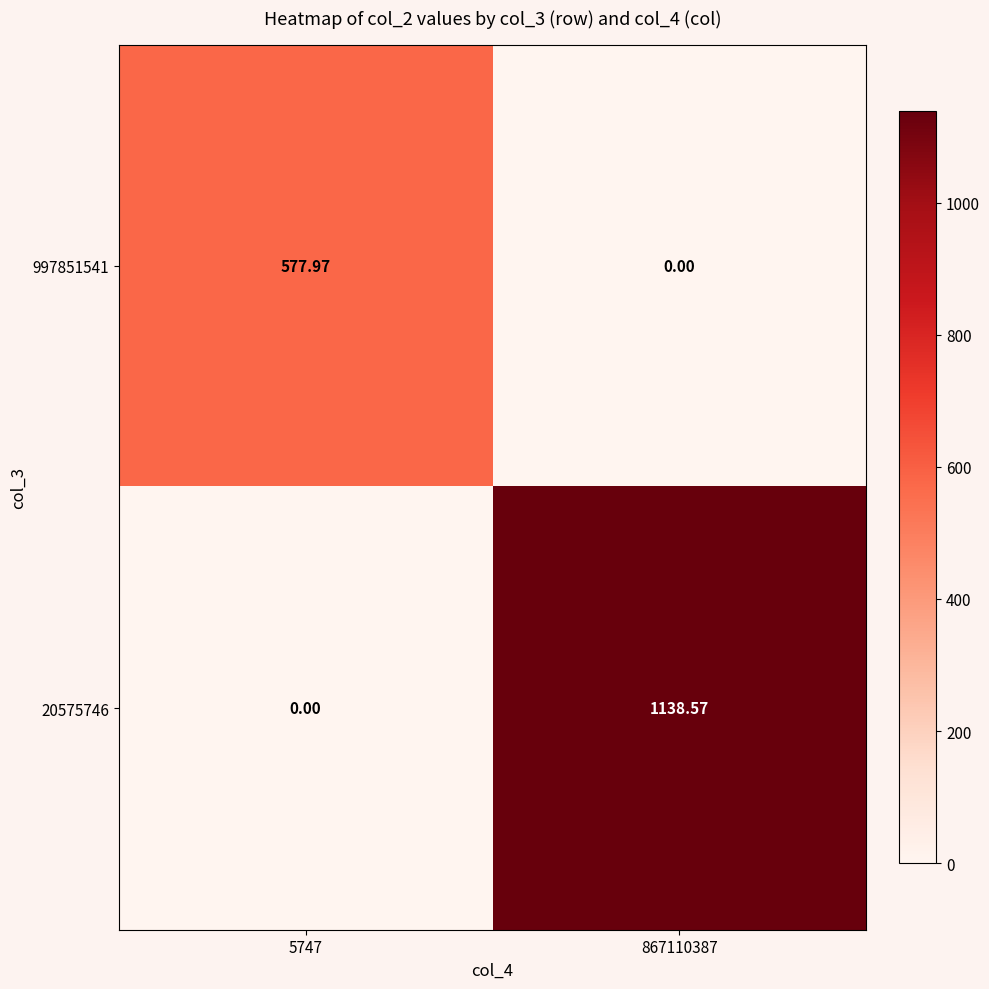

Which series changed the most between 5747 and 867110387?

20575746